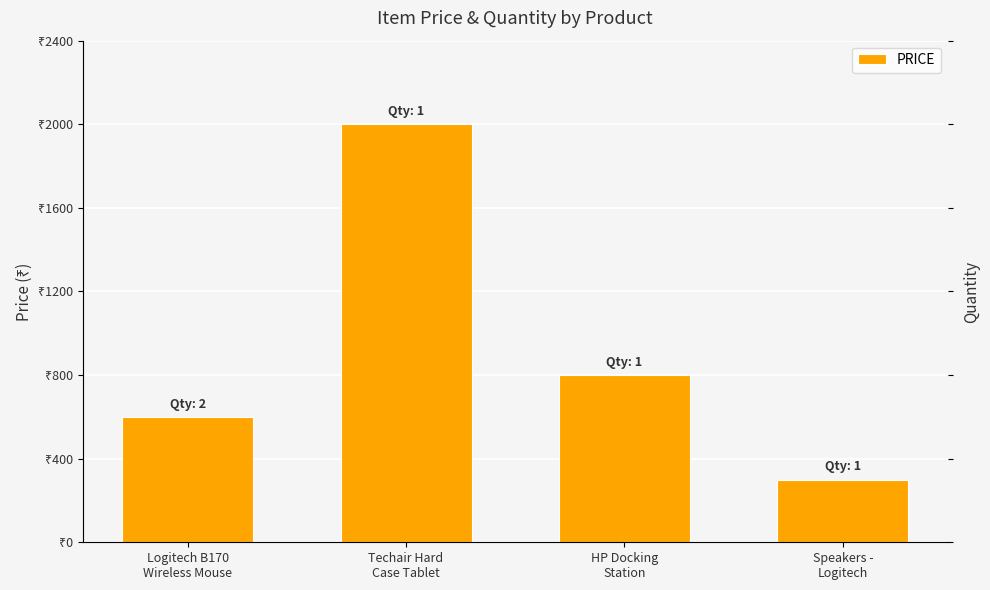

How many groups of bars are there?

4